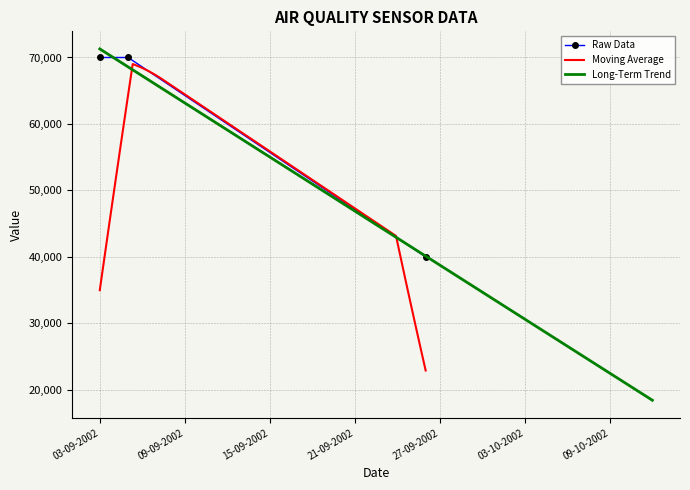

Is it true that the value at 05-09-2002 is 70000?

True